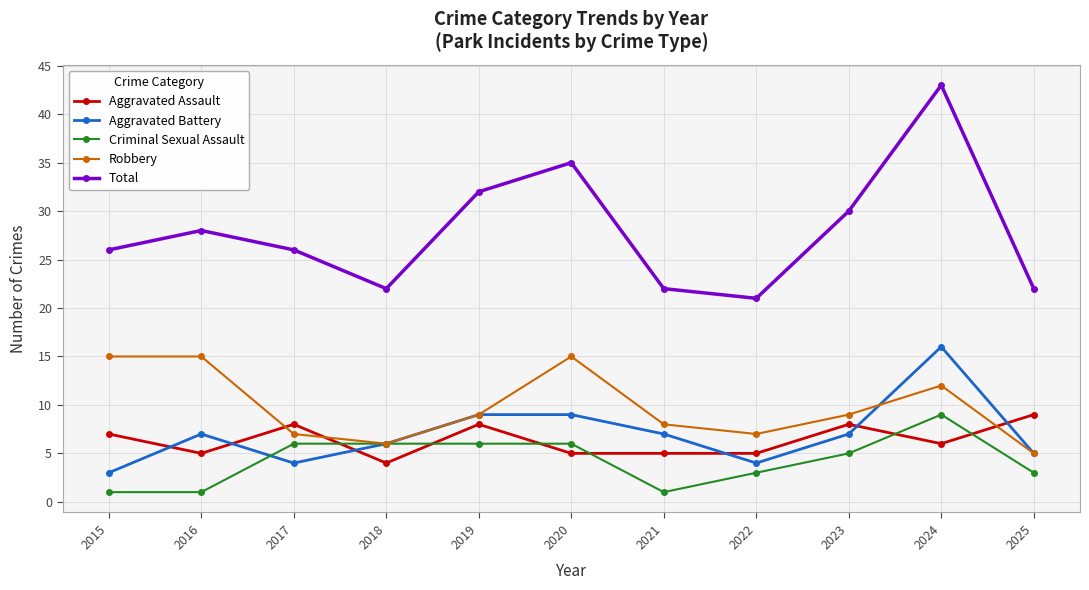

At which category does Aggravated Battery reach its first local peak?

2016